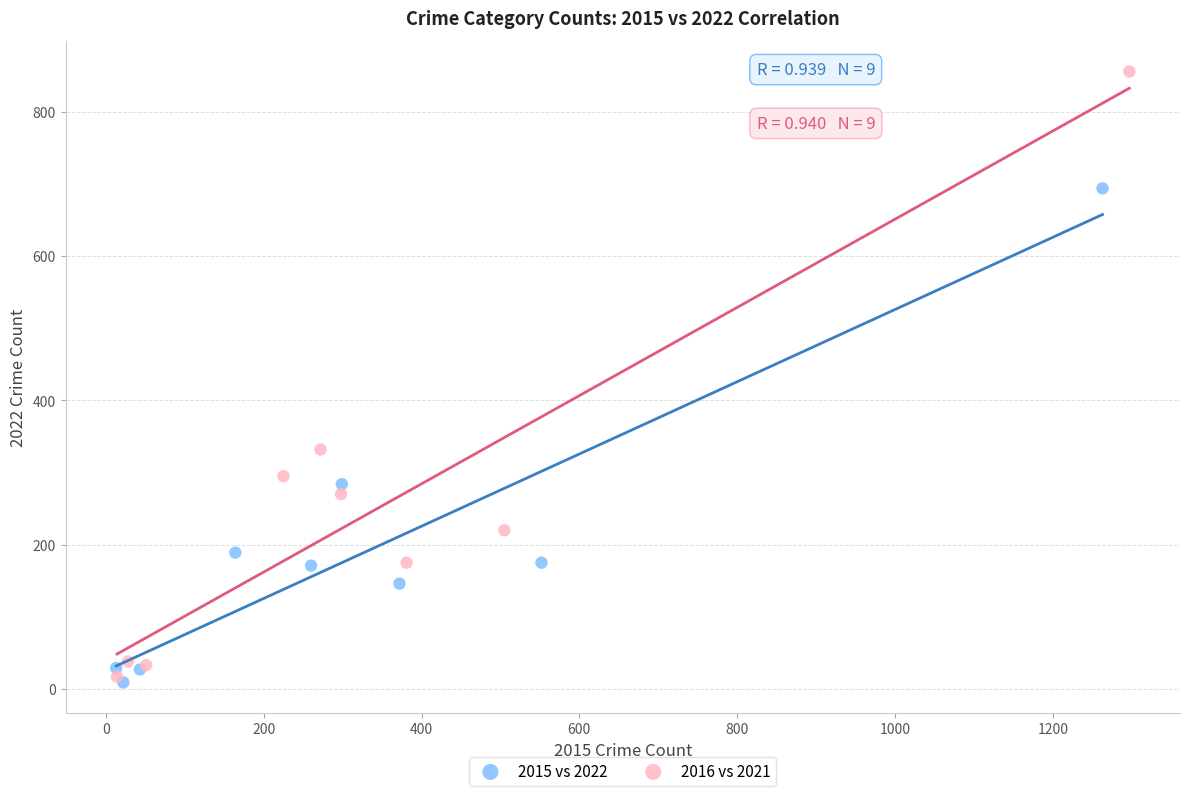

Which series contains the lowest Y value?

2015 vs 2022